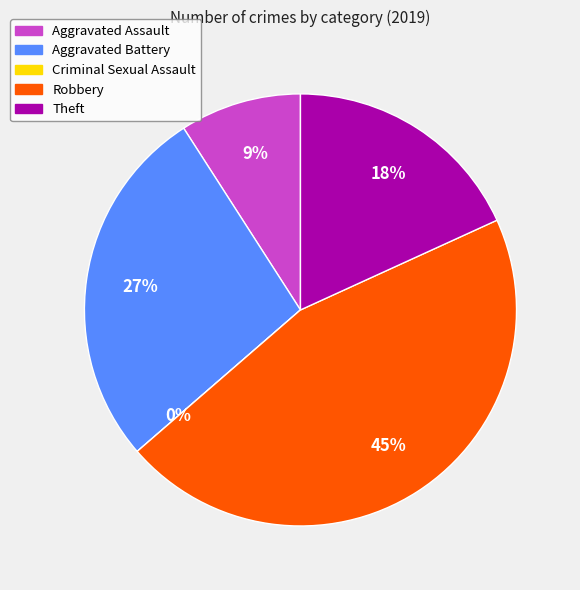

Does any single category account for the majority?

No